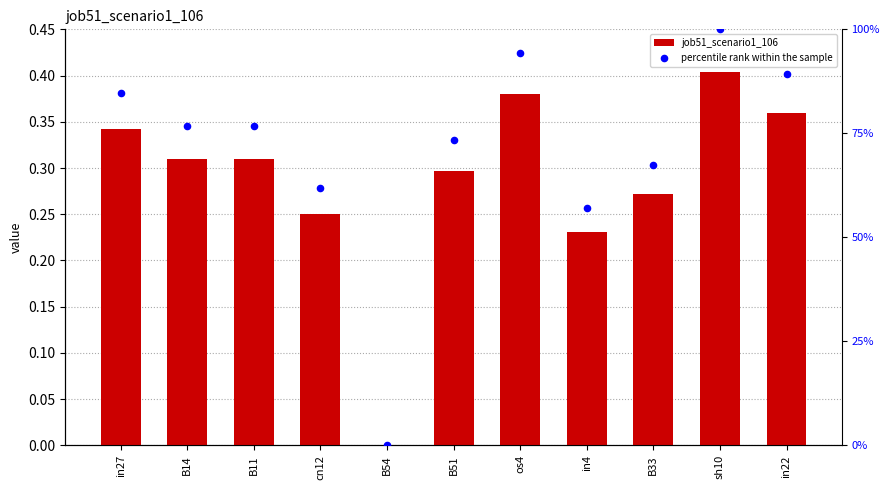

Which series has the largest total across all categories?

percentile rank within the sample